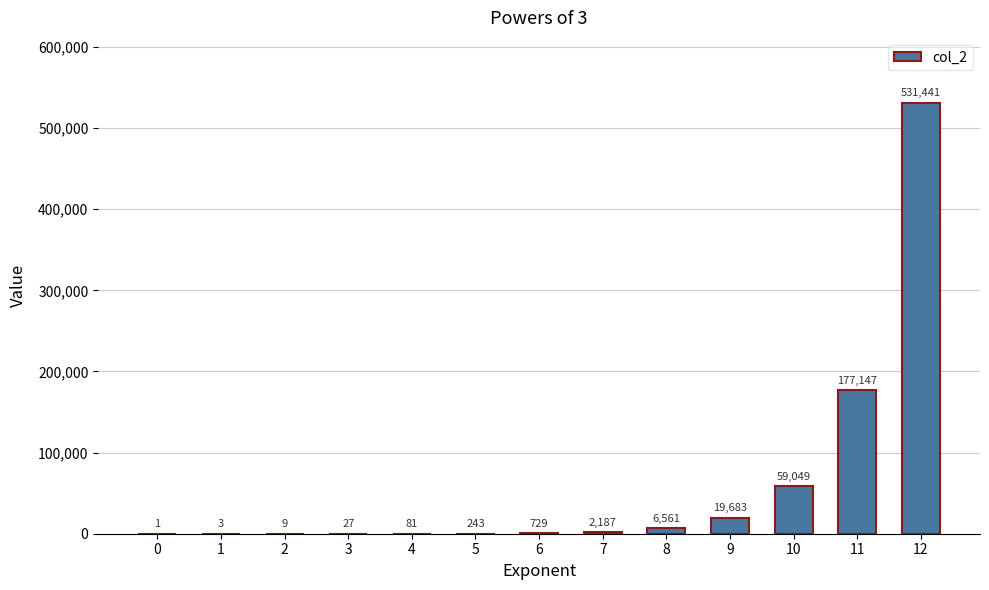

Does the chart contain stacked bars?

No